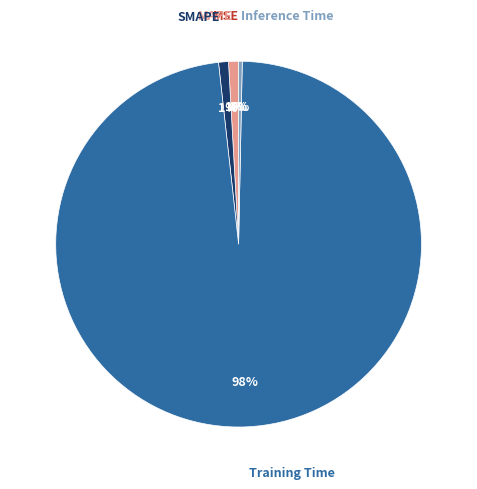

Do Training Time and MAPE together represent more than half of the pie?

Yes